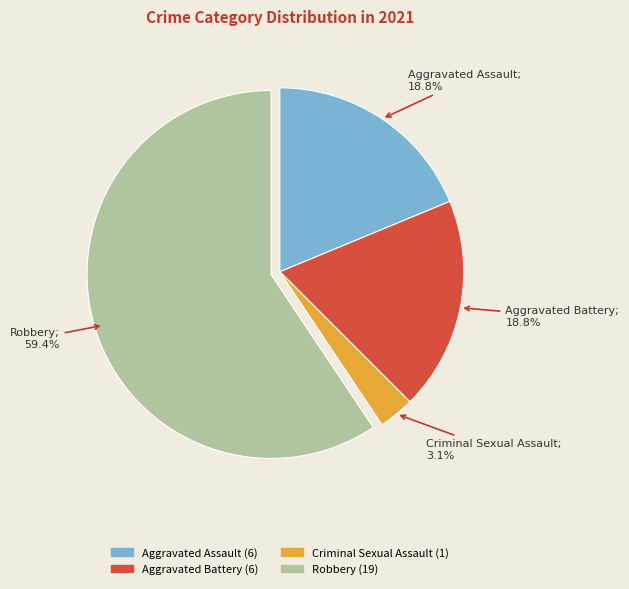

How many slices are in this pie chart?

4